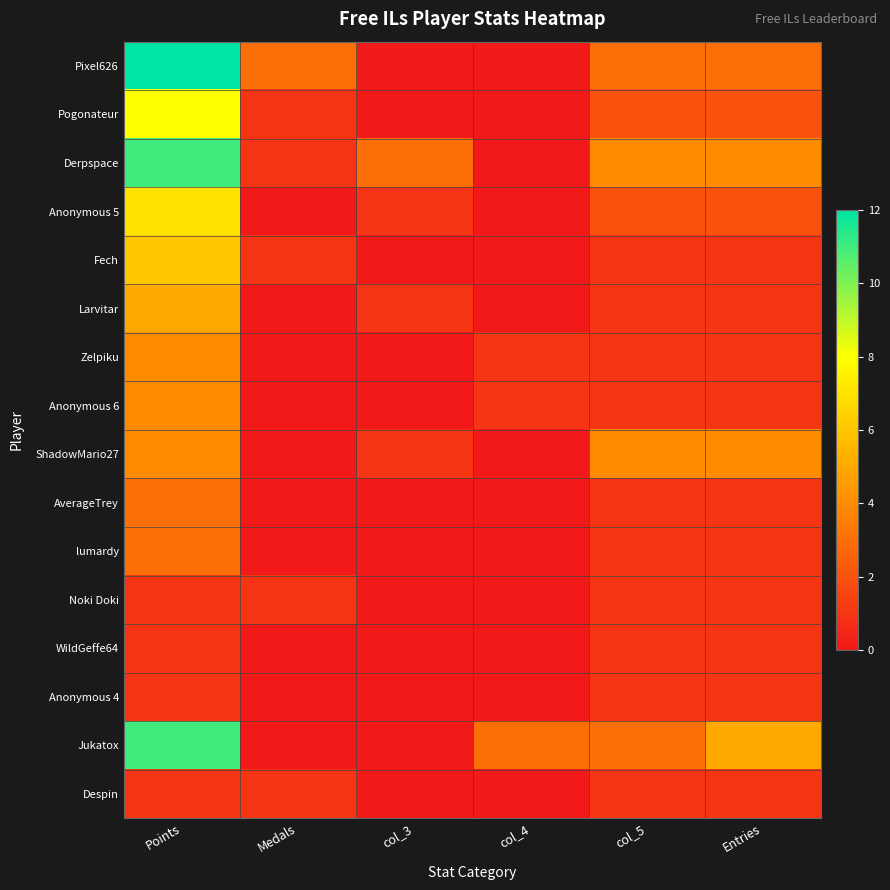

List the series in order of their peak value, highest first.

Pixel626, Derpspace, Jukatox, Pogonateur, Anonymous 5, Fech, Larvitar, Zelpiku, Anonymous 6, ShadowMario27, AverageTrey, lumardy, Noki Doki, WildGeffe64, Anonymous 4, Despin